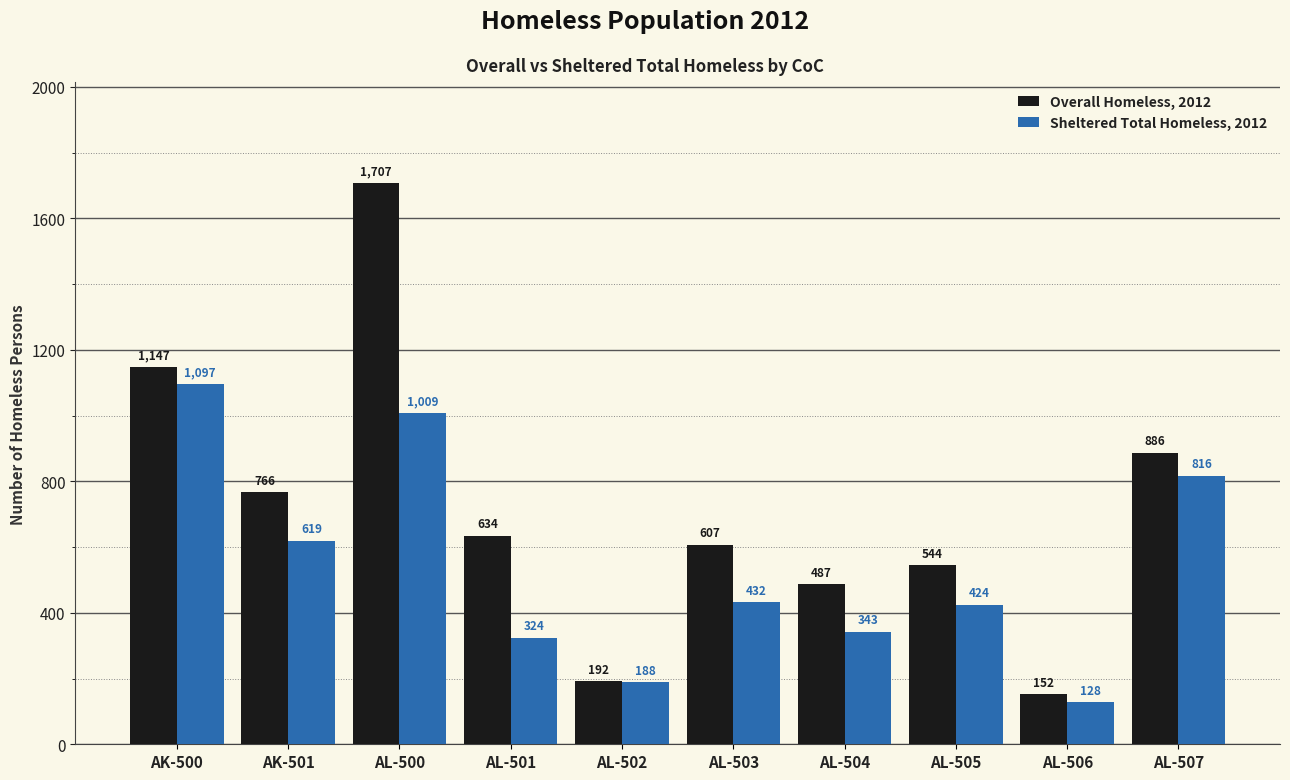

What position from the right is AL-505?

3